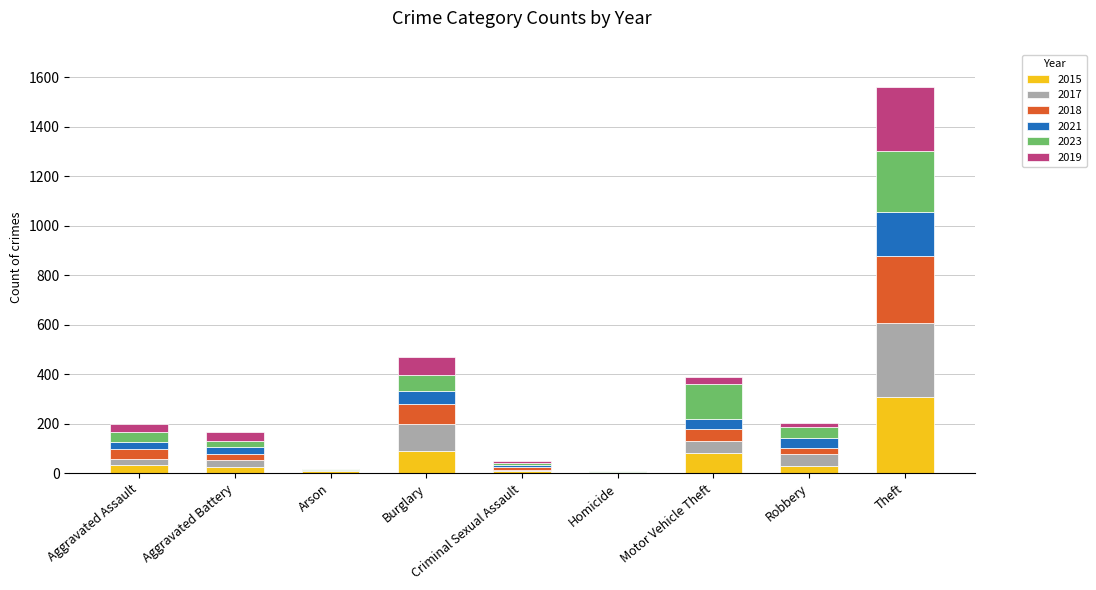

At which category is the sum across all series the highest?

Theft